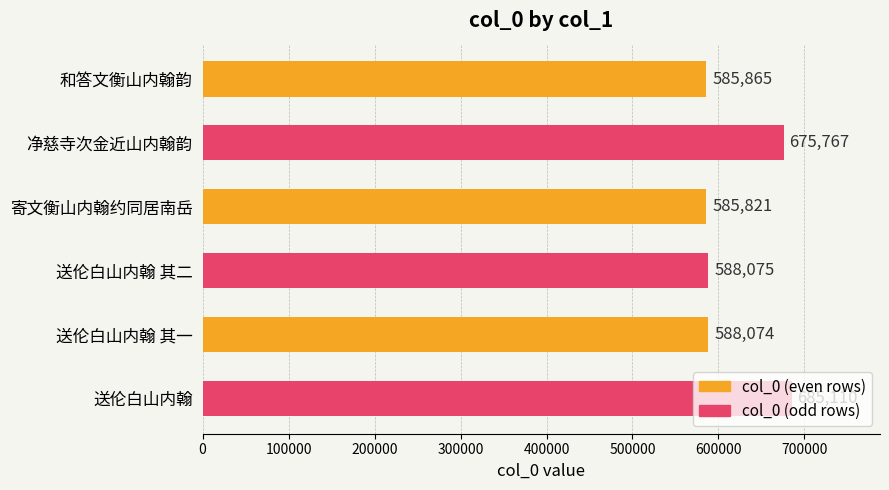

True or false: the data shows 887900 at 送伦白山内翰 其二.

False